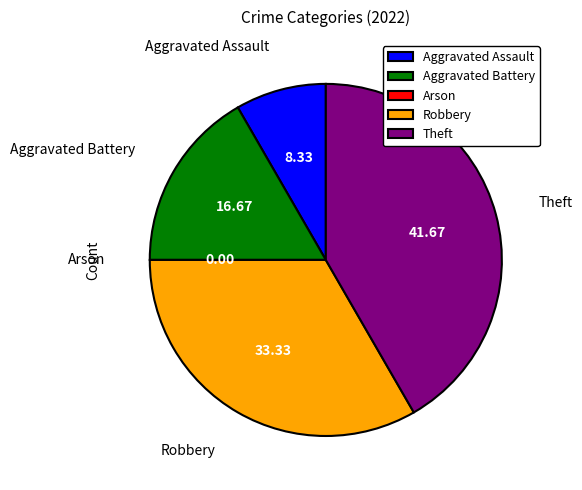

Which category has the biggest portion of the pie?

Theft